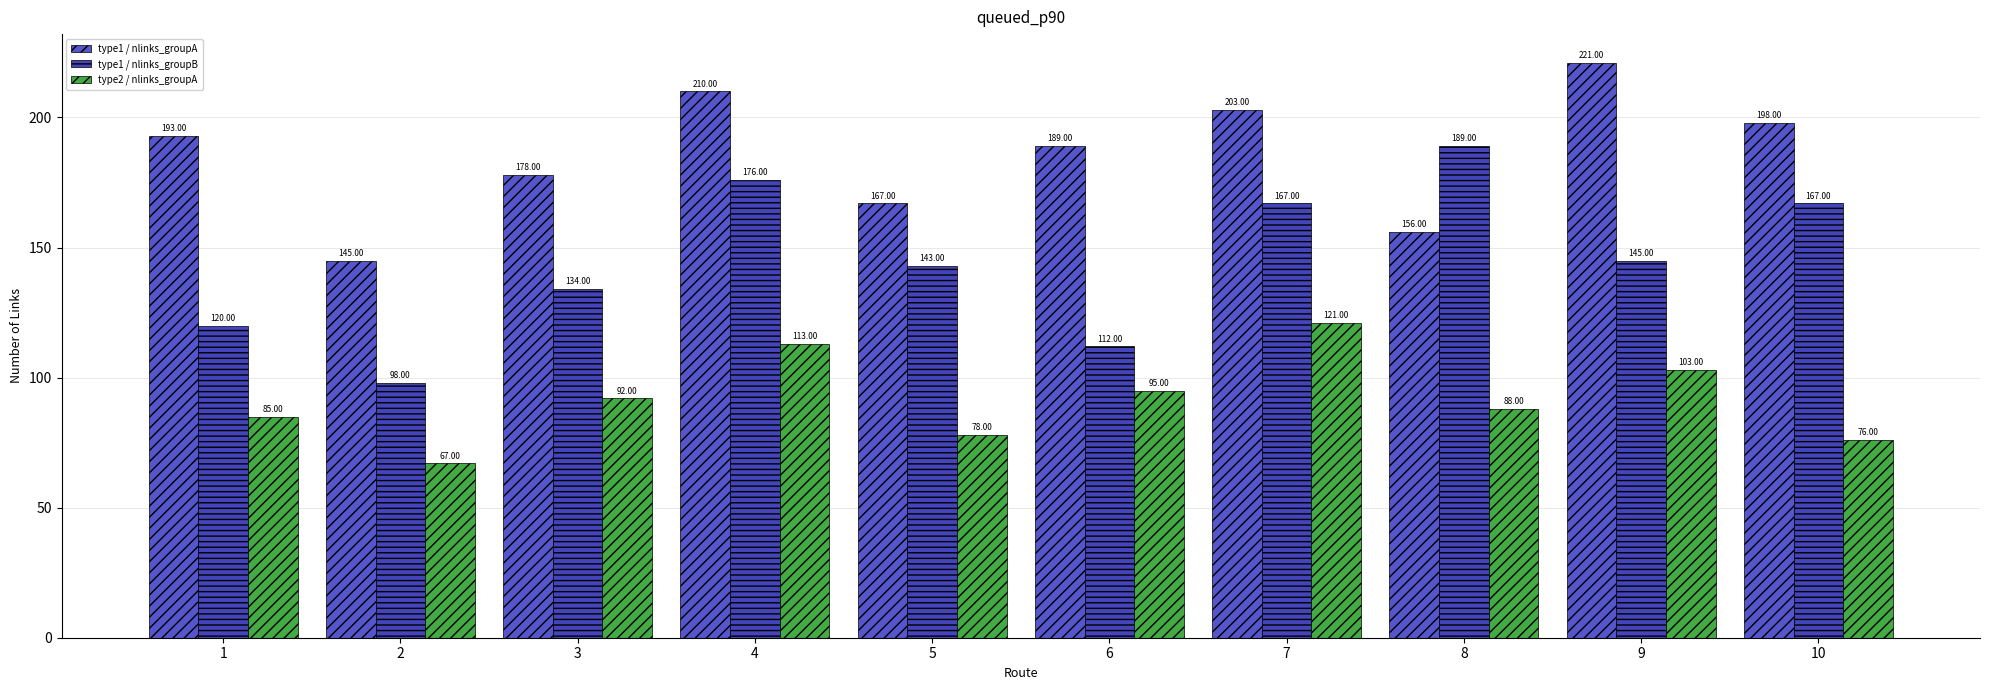

List the series in order of their overall mean, lowest first.

type2 / nlinks_groupA, type1 / nlinks_groupB, type1 / nlinks_groupA